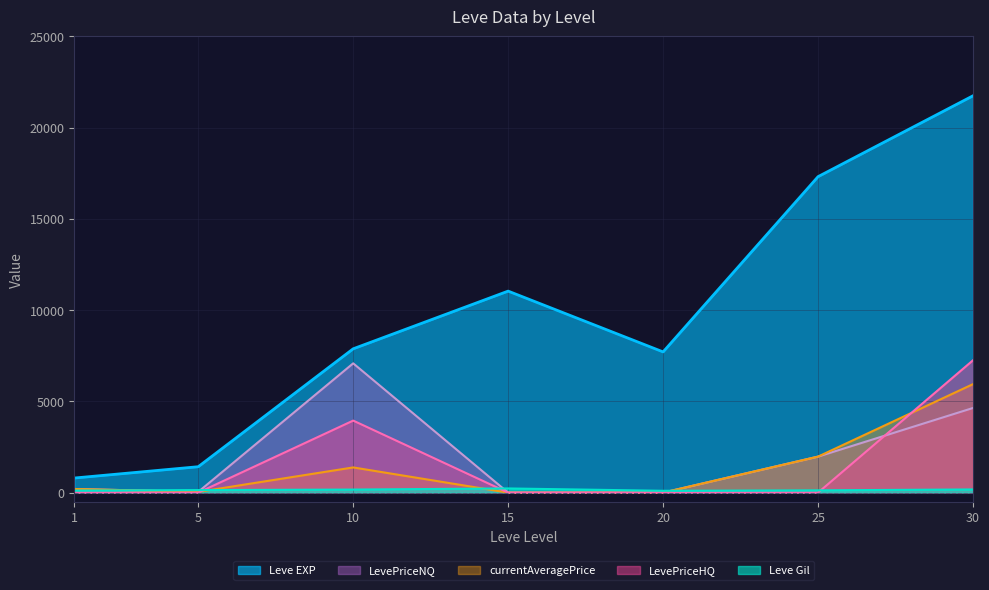

Which series has the widest spread of values?

Leve EXP